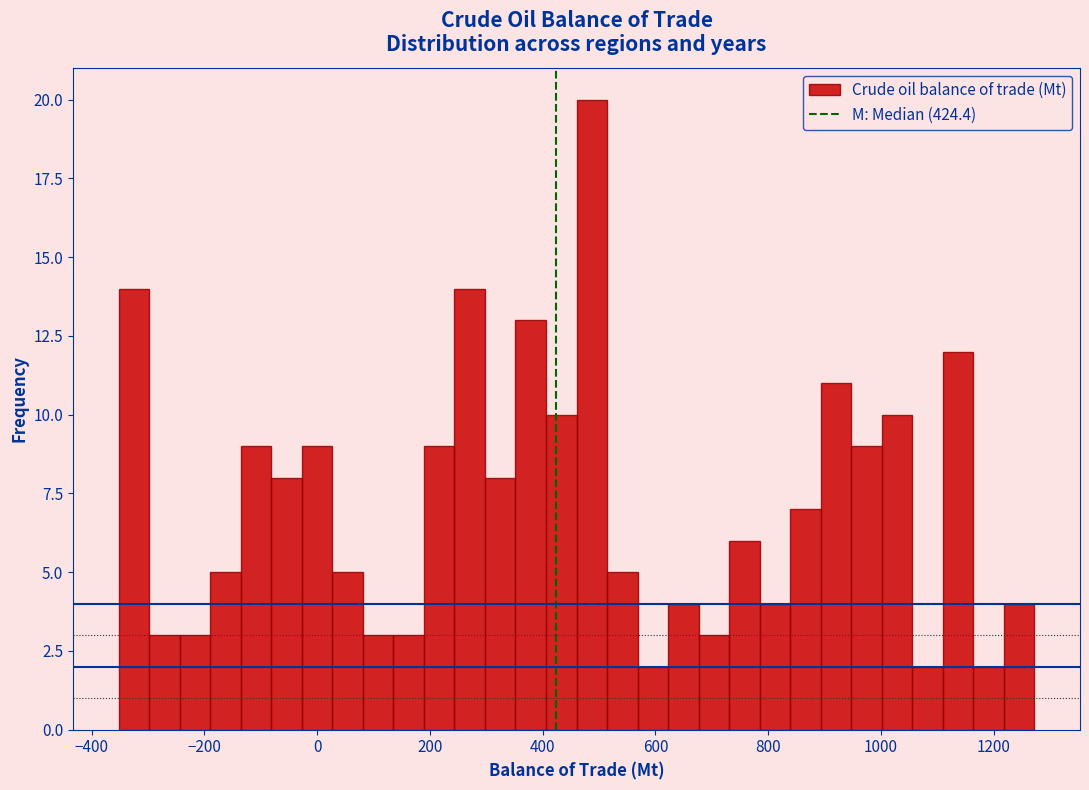

Read against the x-axis, roughly where is the centre of the tallest bar?

480